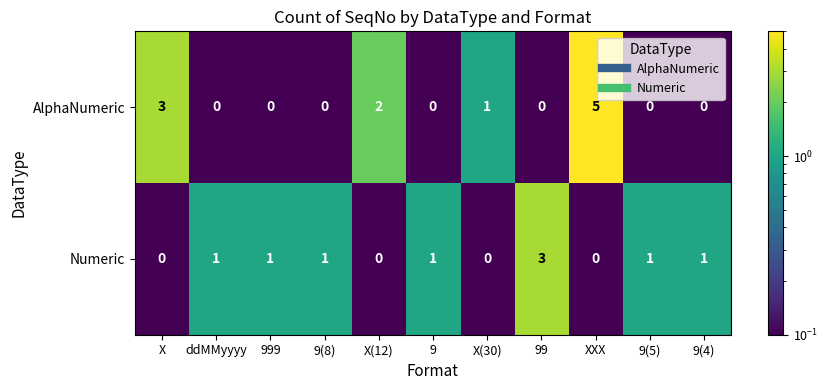

At X(30), list the series in order from smallest to largest.

Numeric, AlphaNumeric